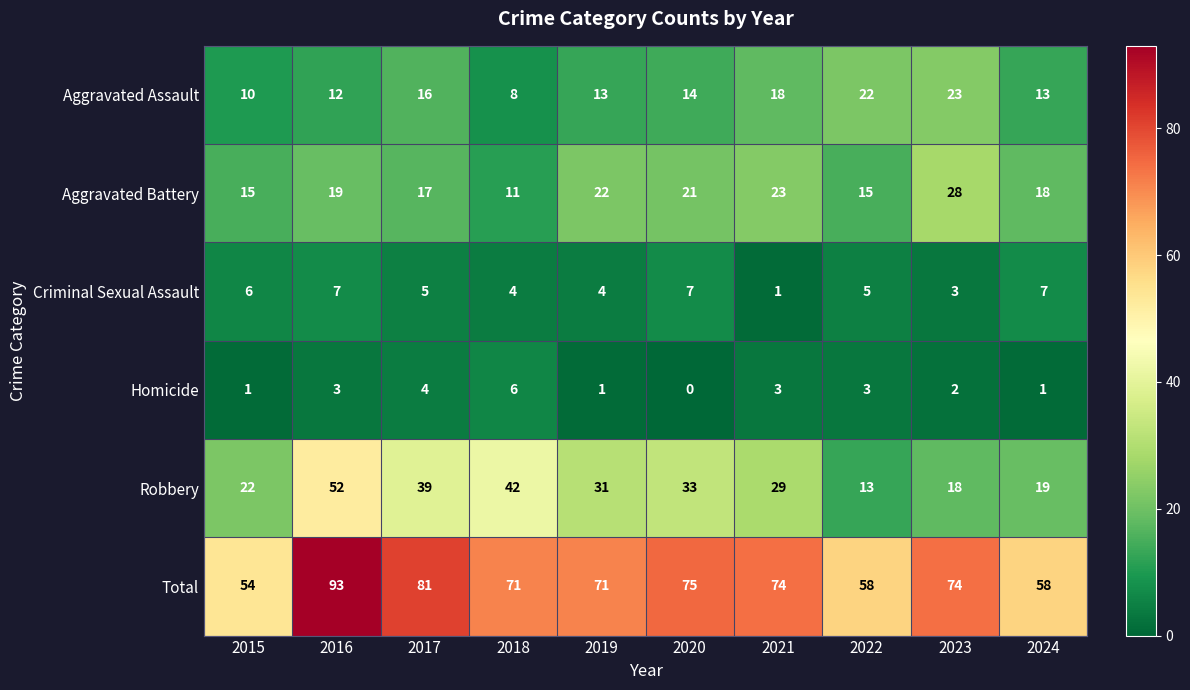

Which series has the largest total across all categories?

Total